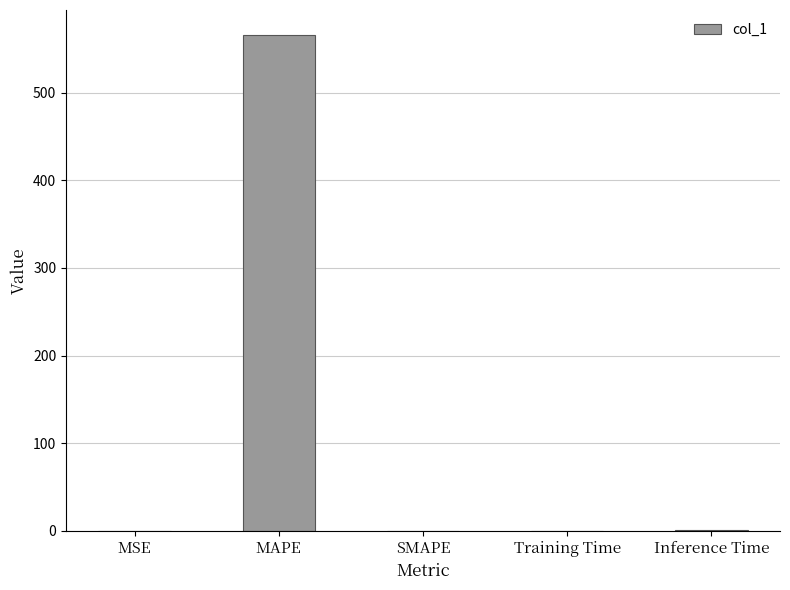

Is it true that the value at MAPE is 913.9?

False